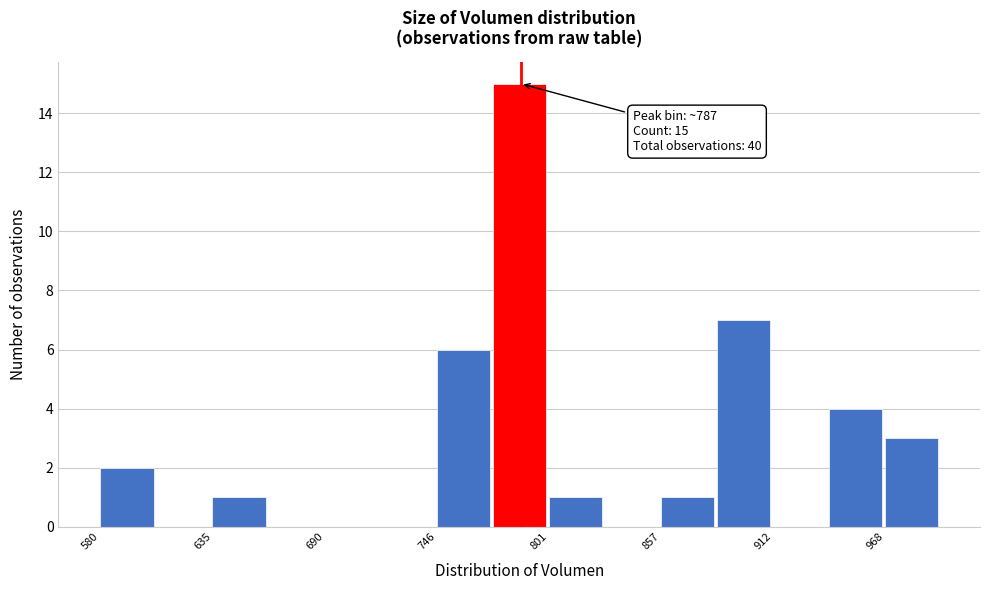

Read against the x-axis, roughly where is the centre of the tallest bar?

790